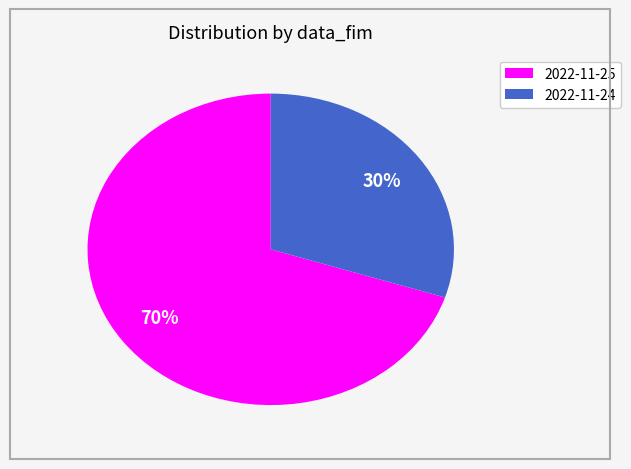

Which slice represents more than half of the pie?

2022-11-25